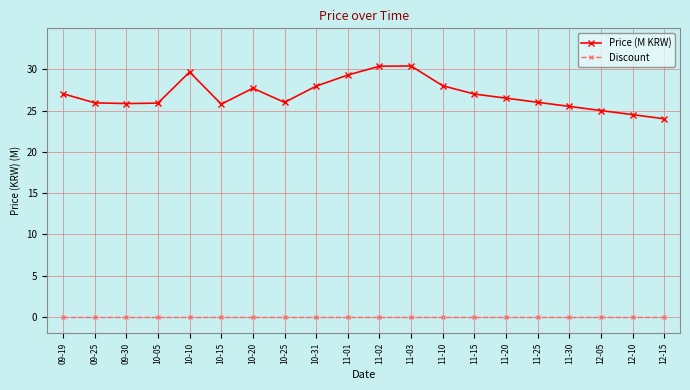

Count the number of categories in the chart.

20